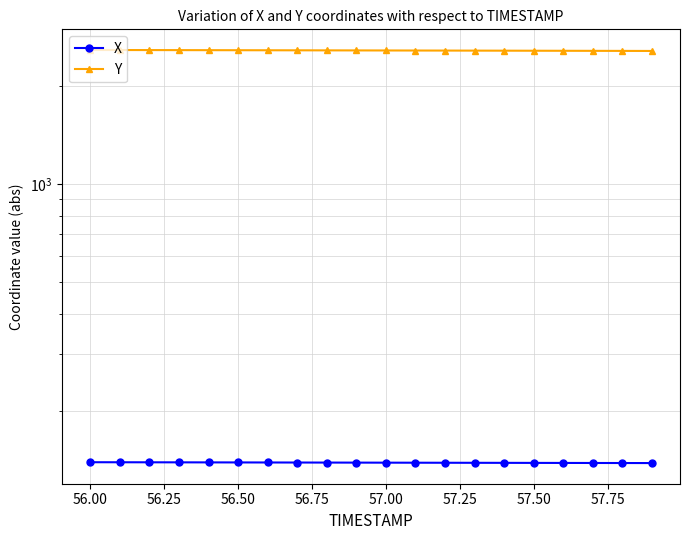

Reading right to left, extract all data points from this chart.

X: 138.8	138.8	138.9	138.9	139.0	139.0	139.1	139.1	139.2	139.2	139.2	139.3	139.3	139.4	139.4	139.5	139.5	139.6	139.6	139.6
Y: 2565.4	2566.4	2567.4	2568.4	2569.4	2570.4	2571.4	2572.3	2573.3	2574.2	2575.1	2576.1	2577.0	2577.9	2578.7	2579.6	2580.5	2581.3	2582.2	2583.0